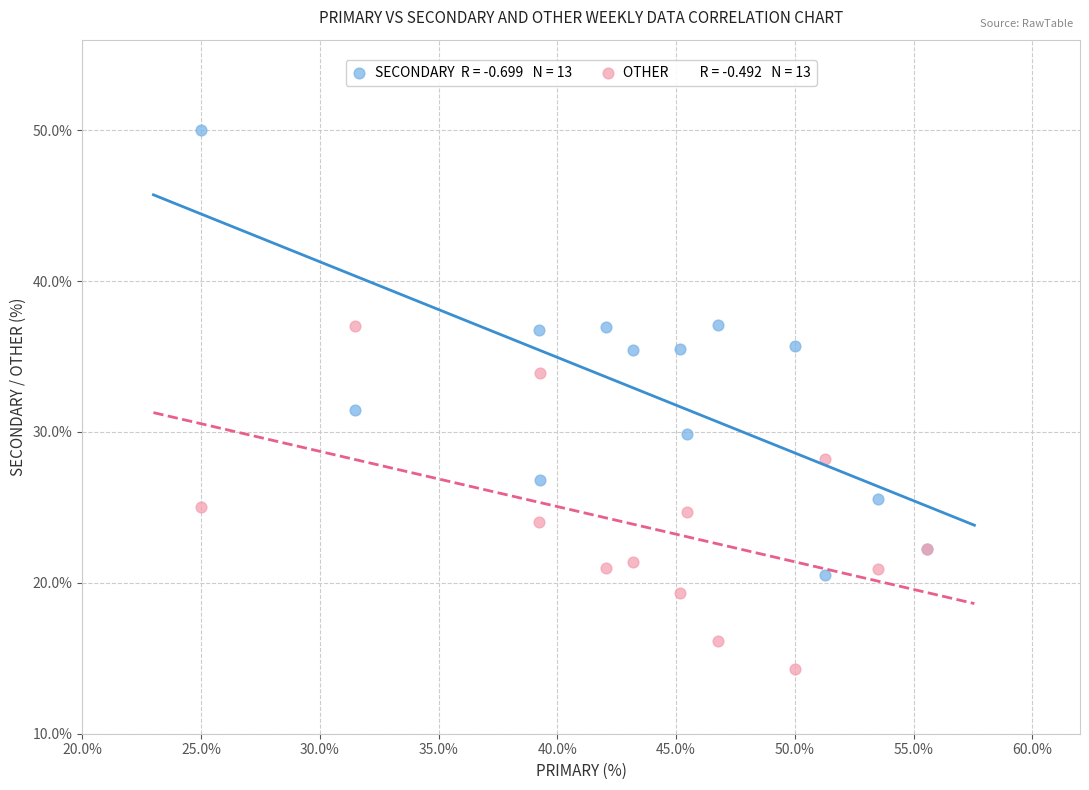

Across all series, what Y value is closest to 32?

31.5